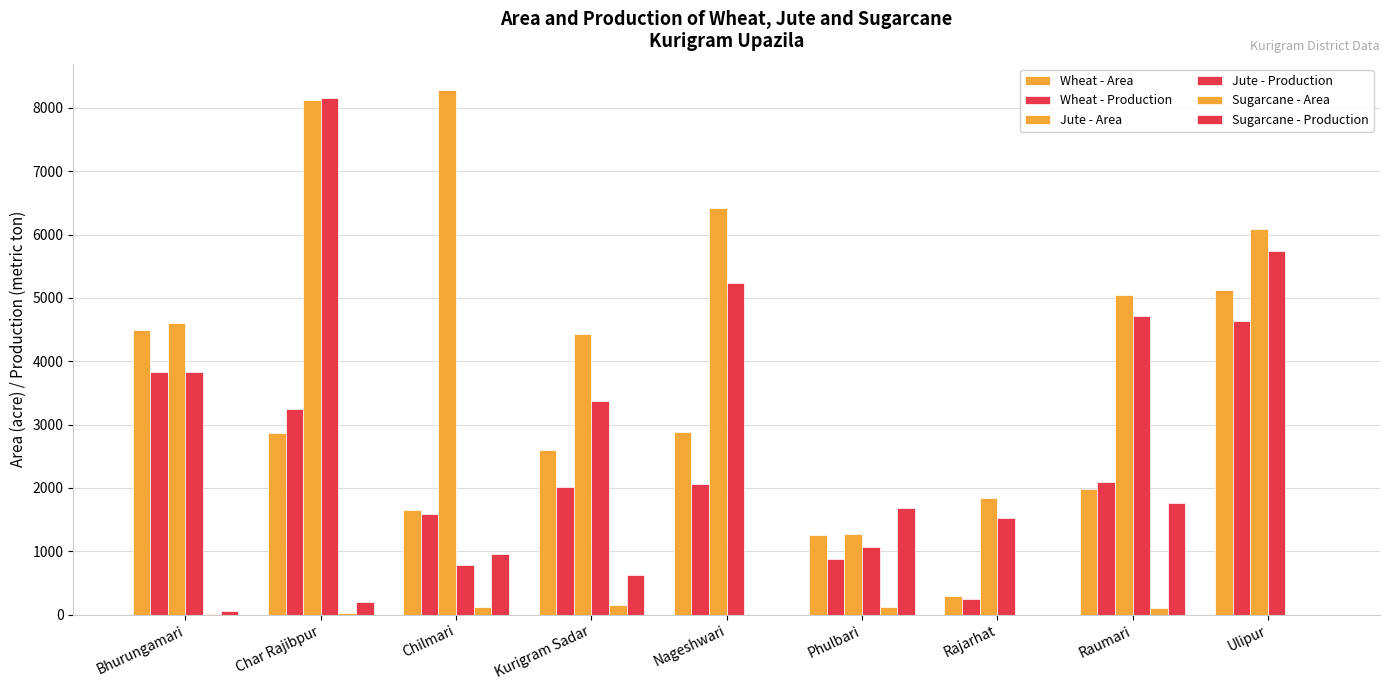

Reading right to left, transcribe all the data shown in this chart.

Wheat - Area: 5125	1977	295	1250	2890	2600	1650	2860	4500
Wheat - Production: 4638	2095	245	874	2060	2022	1584	3245	3825
Jute - Area: 6090	5040	1840	1265	6425	4434	8280	8120	4599
Jute - Production: 5735	4721	1532	1060	5227	3377	777	8150	3826
Sugarcane - Area: 0	112	0	125	0	160	119	20	6
Sugarcane - Production: 0	1762	0	1682	0	620	952	205	57